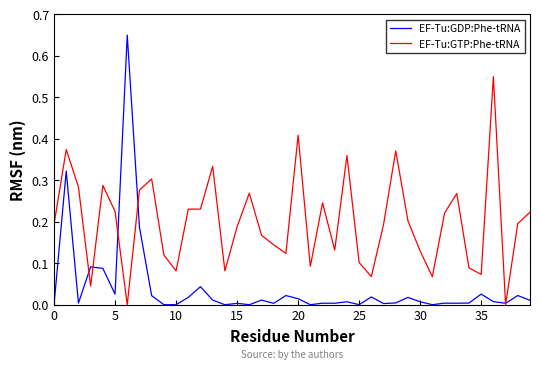

Which series has the largest total across all categories?

EF-Tu:GTP:Phe-tRNA